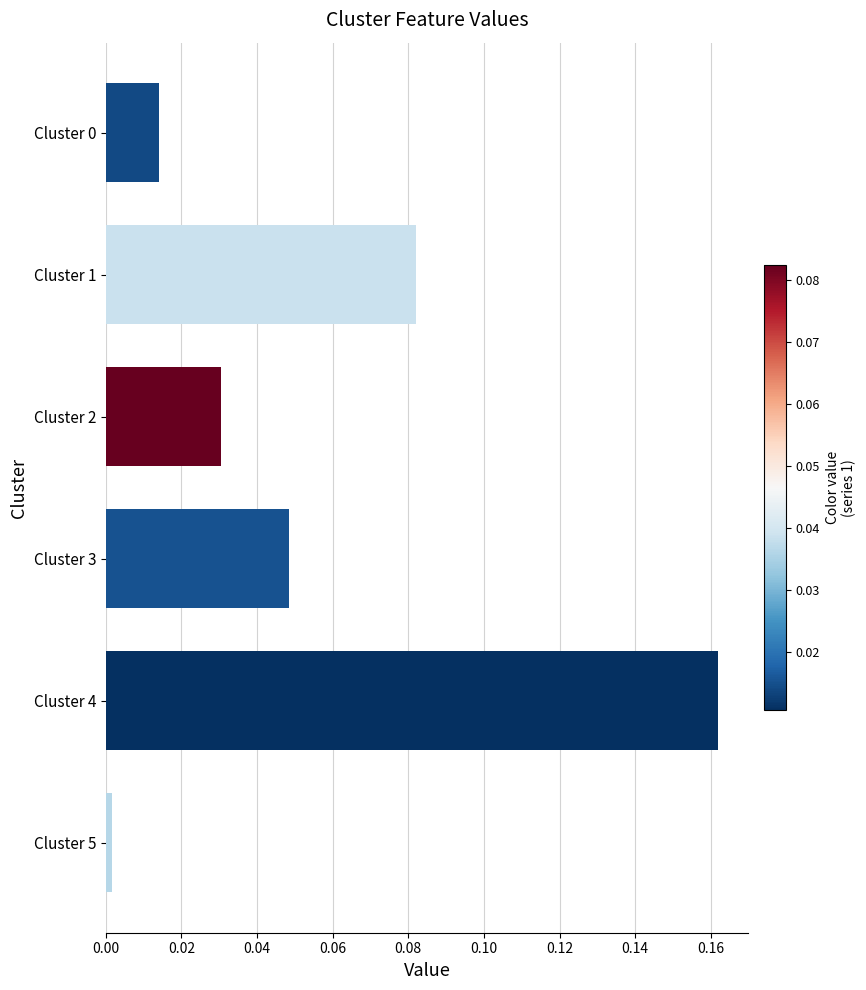

Between Cluster 3 and Cluster 1, which is larger?

Cluster 1